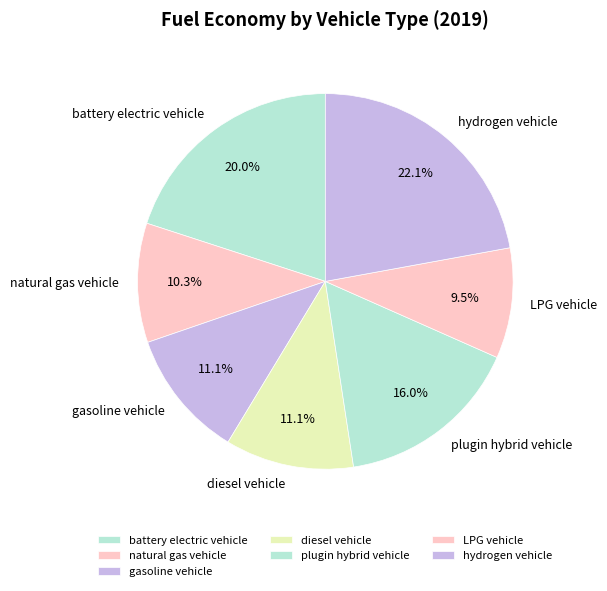

Does LPG vehicle account for over 50% of the chart?

No